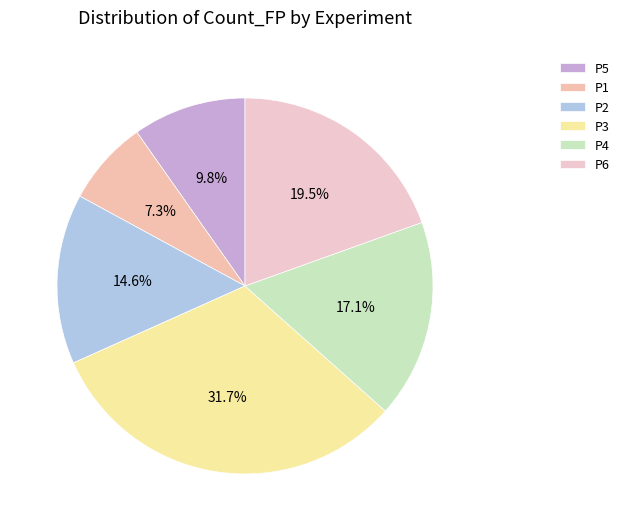

To the nearest percent, what is the difference between the P2 and P4 slice percentages?

2%